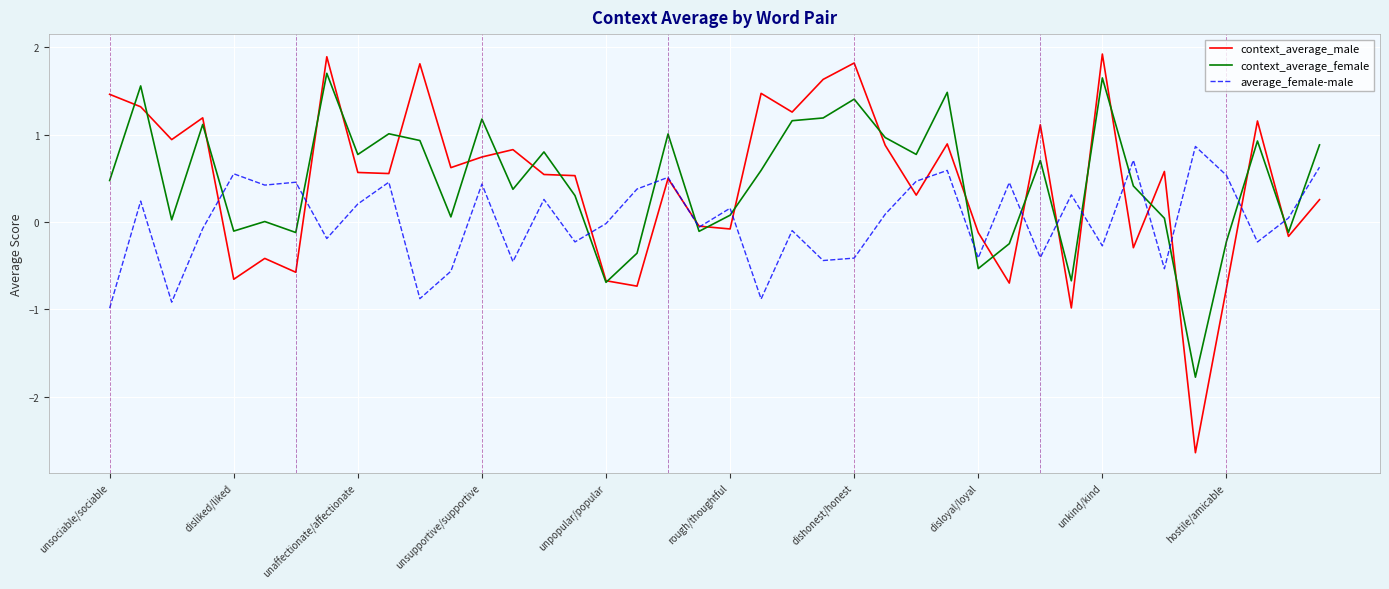

Which series has the widest spread of values?

context_average_male